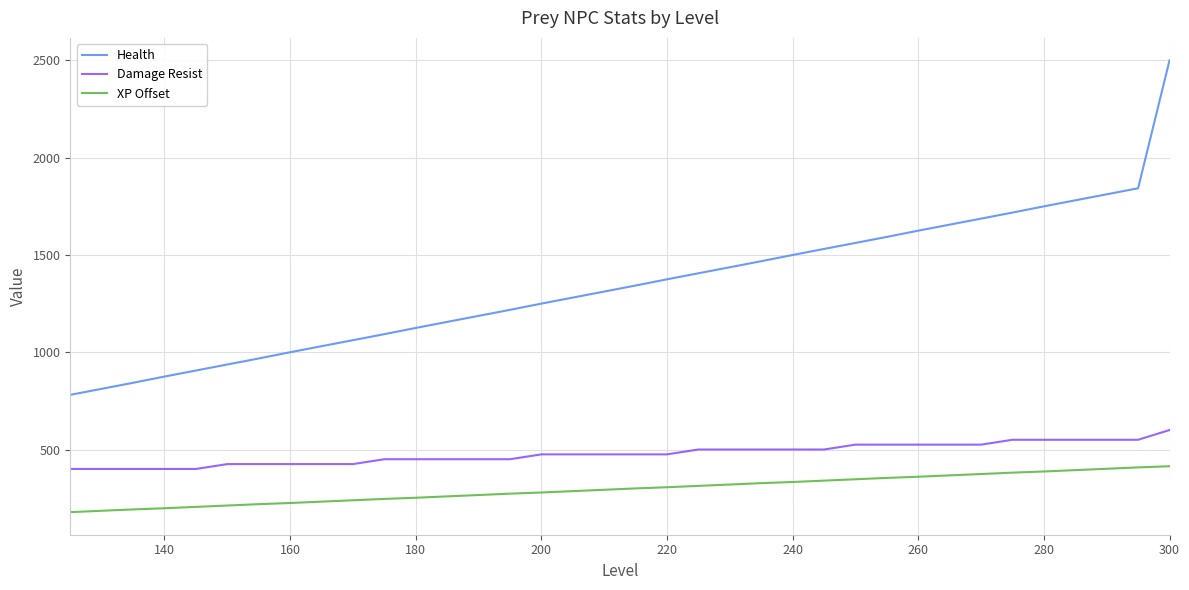

What is the greatest value displayed?

2500